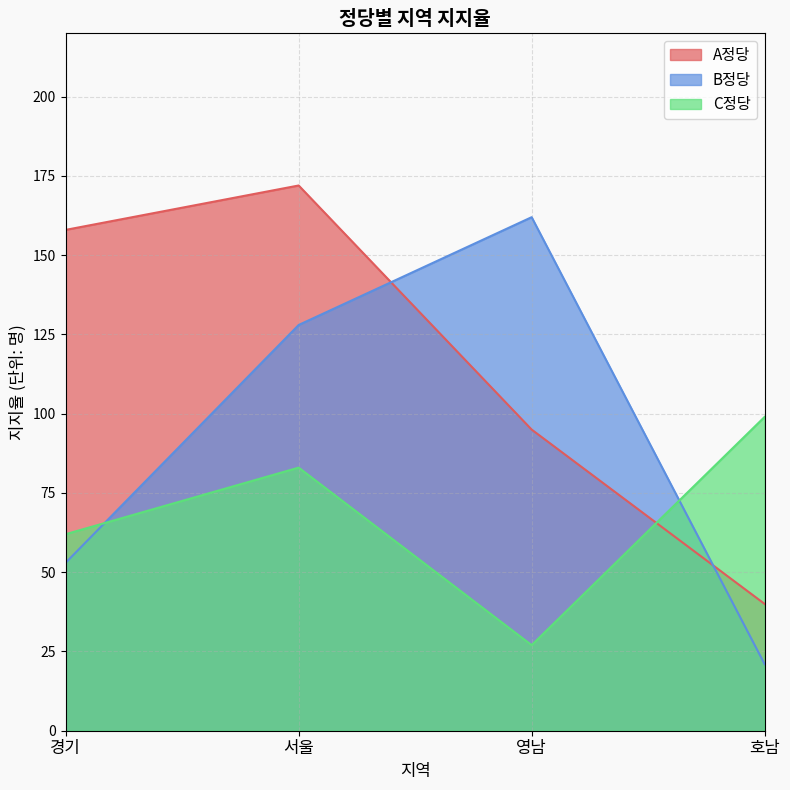

In A정당, how many points are higher than both neighbors (excluding endpoints)?

1